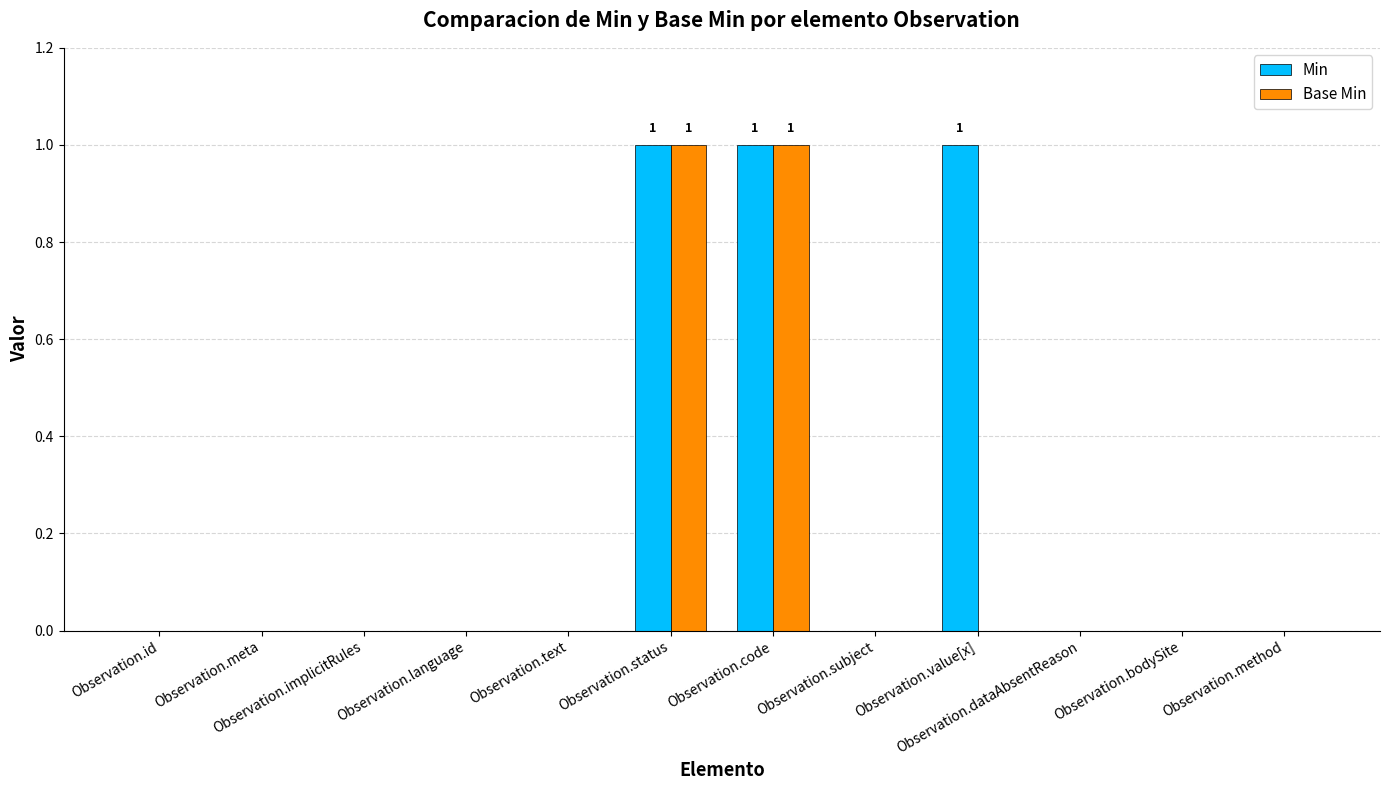

Which series has the largest total across all categories?

Min